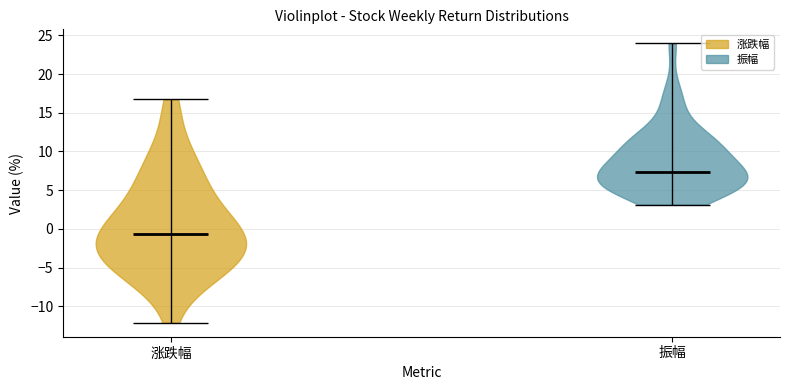

What is the highest point the violin for 涨跌幅 reaches on the y-axis? The values are not printed on the chart, so give them approximately, as read against the axis.

16.5